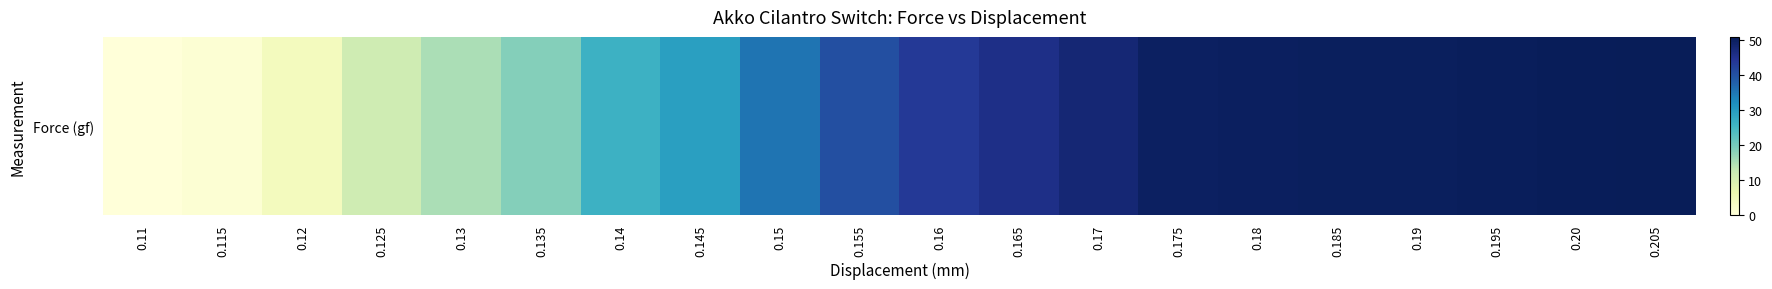

Reading left to right, transcribe all the data shown in this chart.

0.0	0.8	4.3	11.5	15.3	18.6	26.1	29.4	35.2	40.3	43.7	45.8	47.9	49.8	50.1	50.2	50.3	50.5	50.7	50.9